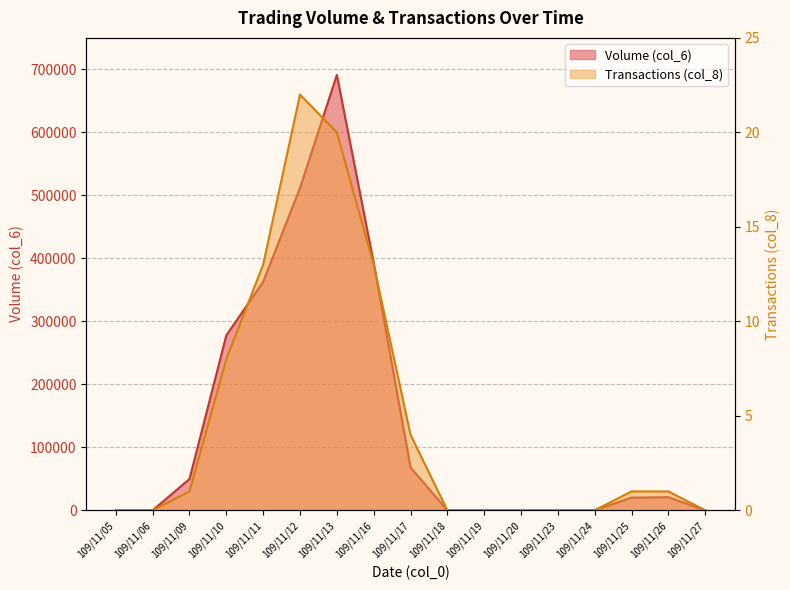

The value of Transactions (col_8) at 109/11/20 is 0. True or false?

True